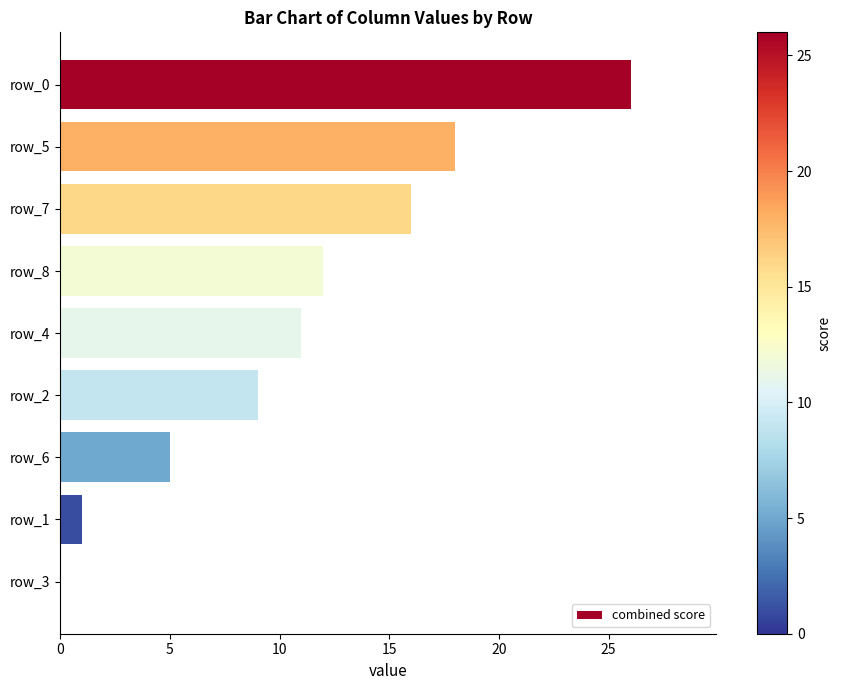

Reading top to bottom, extract all data points from this chart.

row_0=26	row_5=18	row_7=16	row_8=12	row_4=11	row_2=9	row_6=5	row_1=1	row_3=0